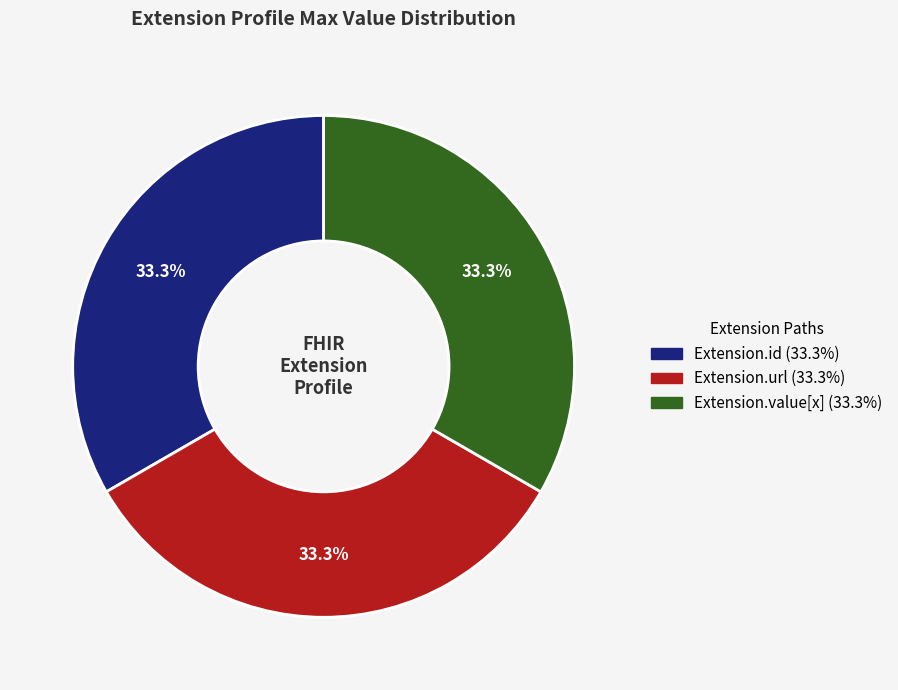

Count the number of slices in the pie.

3